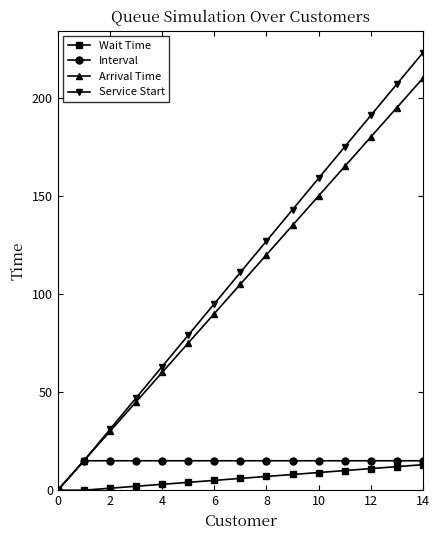

Which series has the widest spread of values?

Service Start